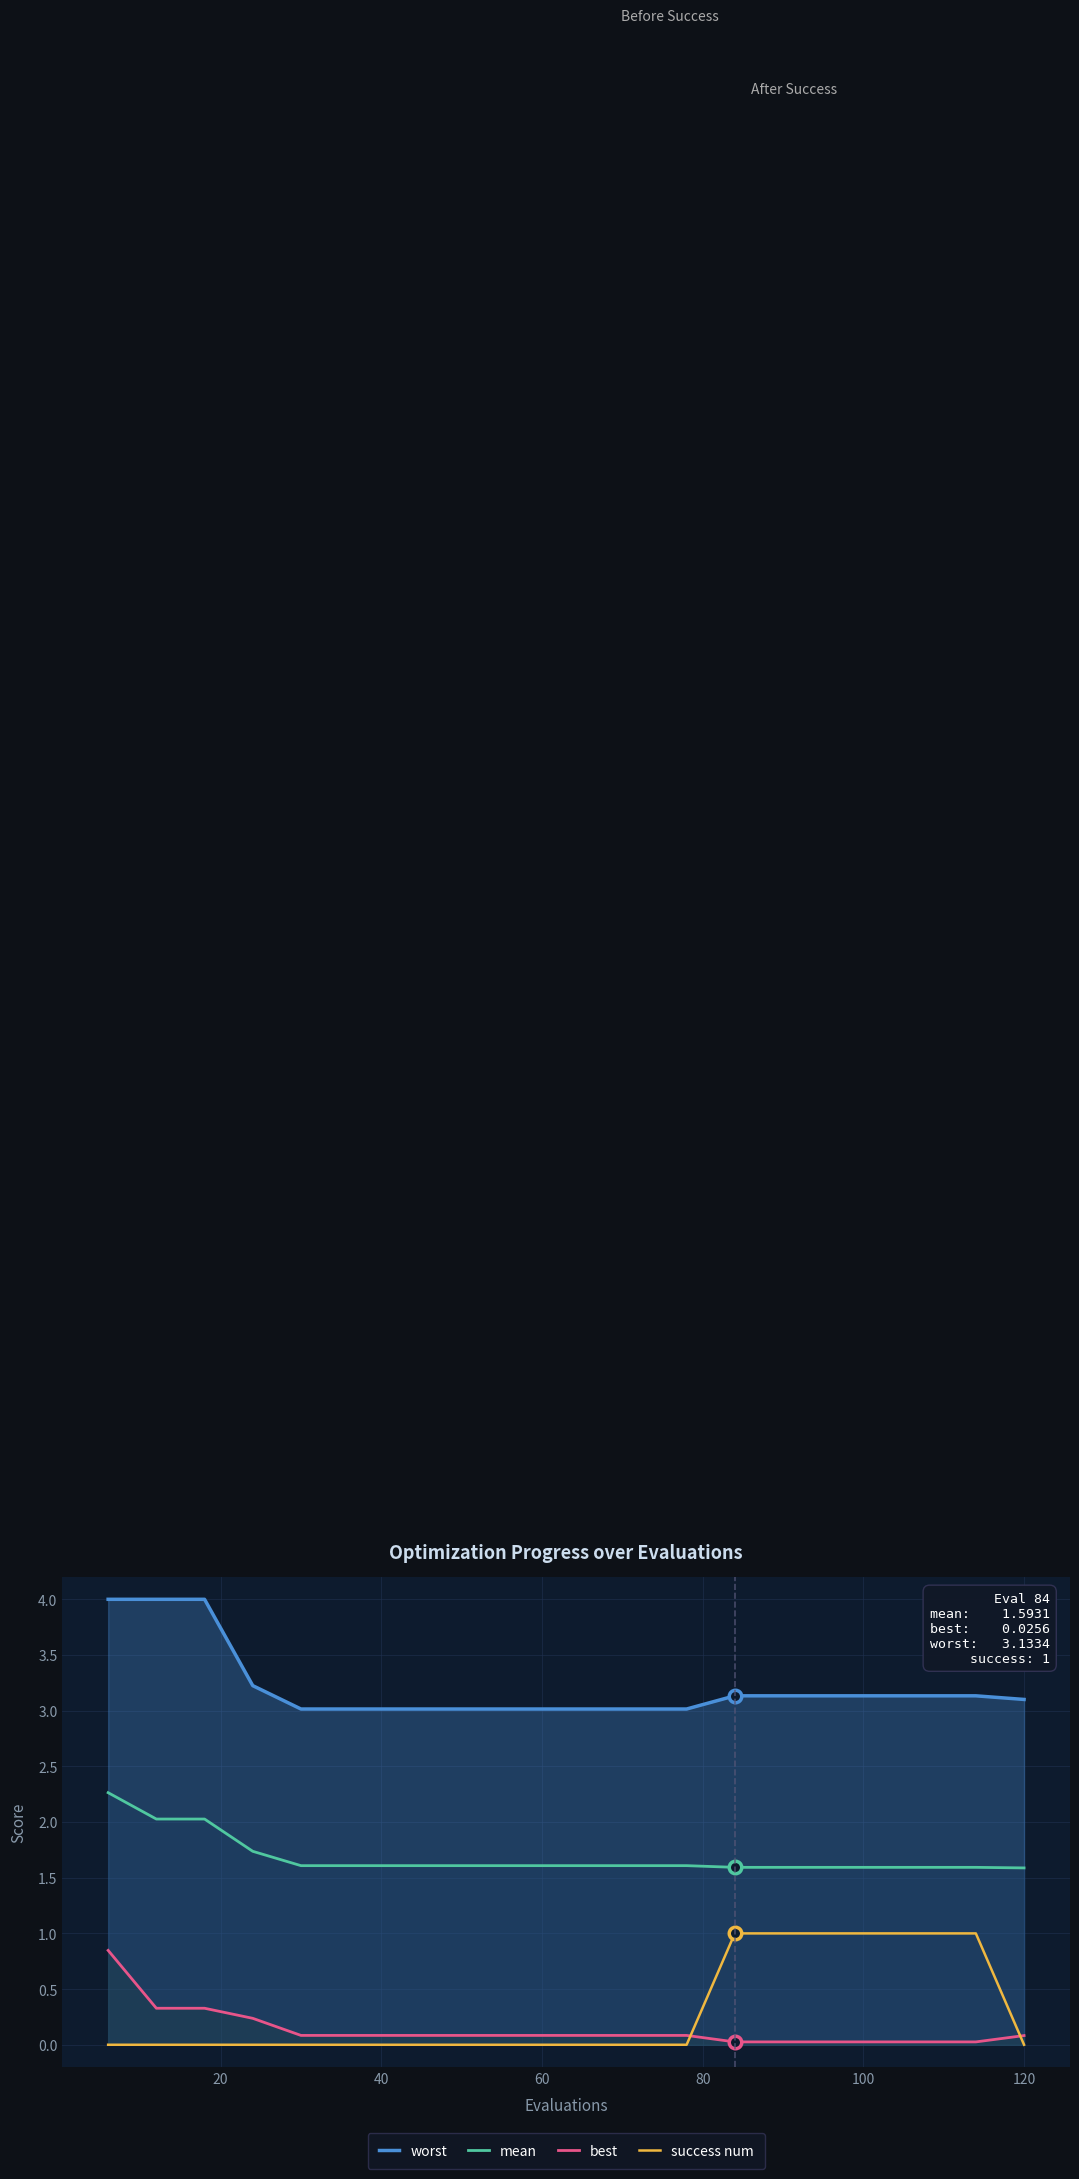

Rank the series by their maximum value, from highest to lowest.

worst, mean, success num, best